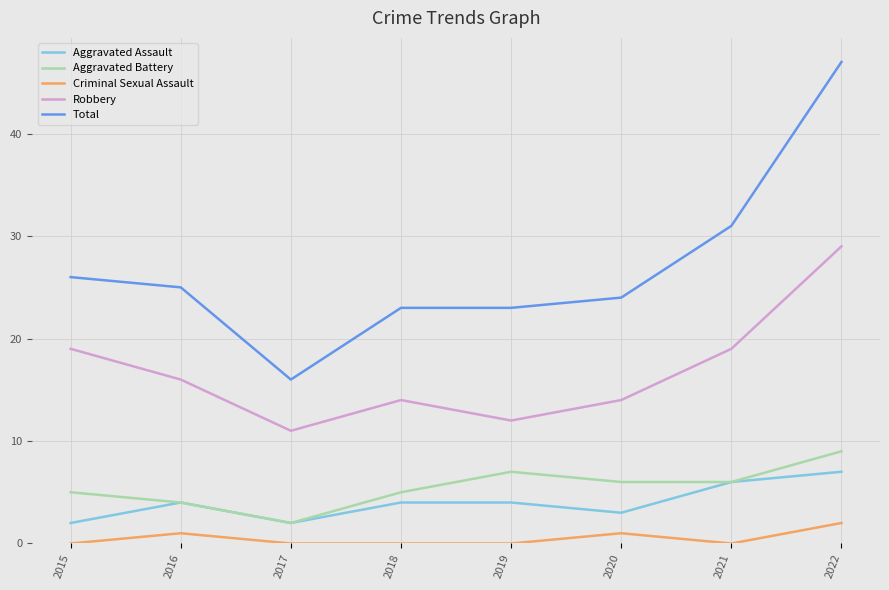

At how many categories does at least one series exceed 12?

8